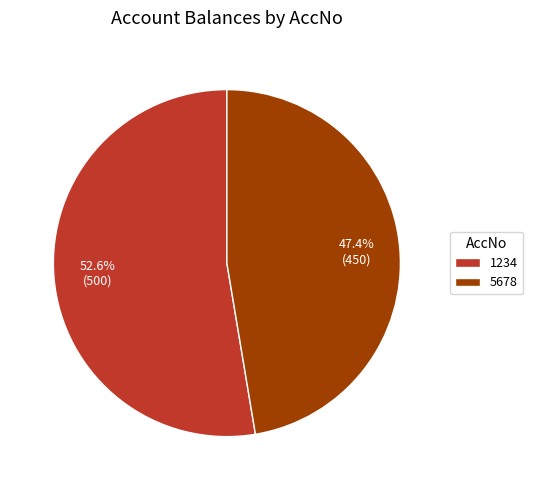

How many slices are in this pie chart?

2